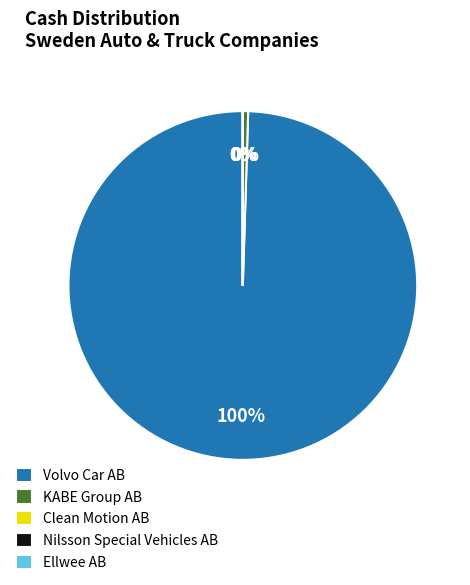

Which slice represents more than half of the pie?

Volvo Car AB